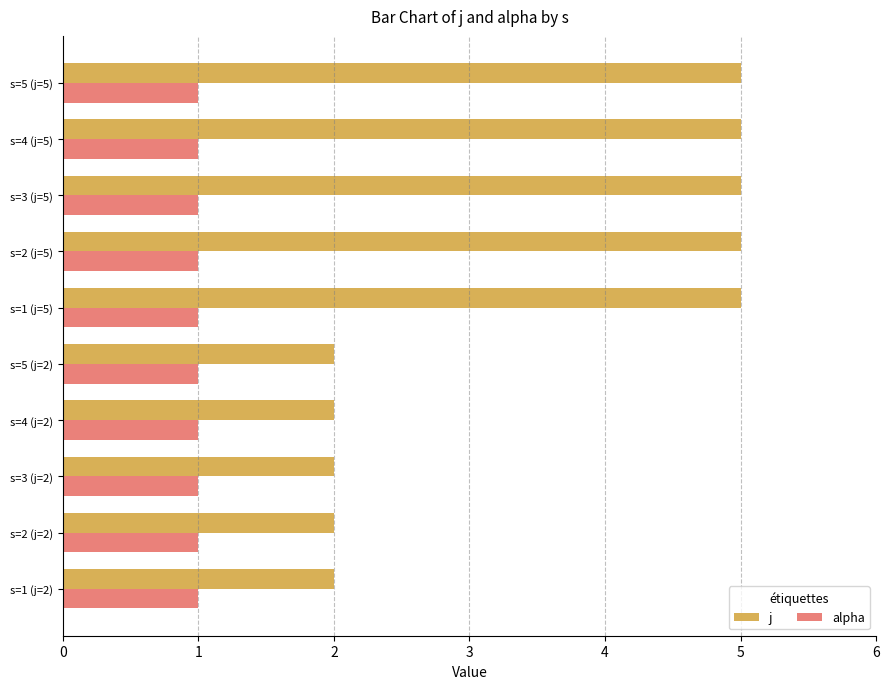

List the series in order of their peak value, highest first.

j, alpha